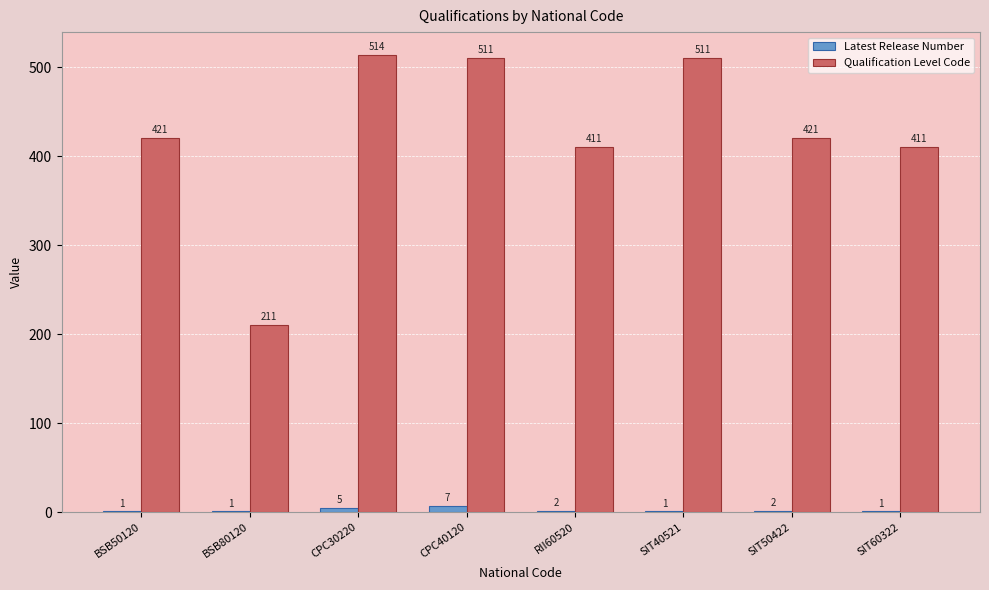

True or false: Qualification Level Code has a value of 615 at RII60520.

False